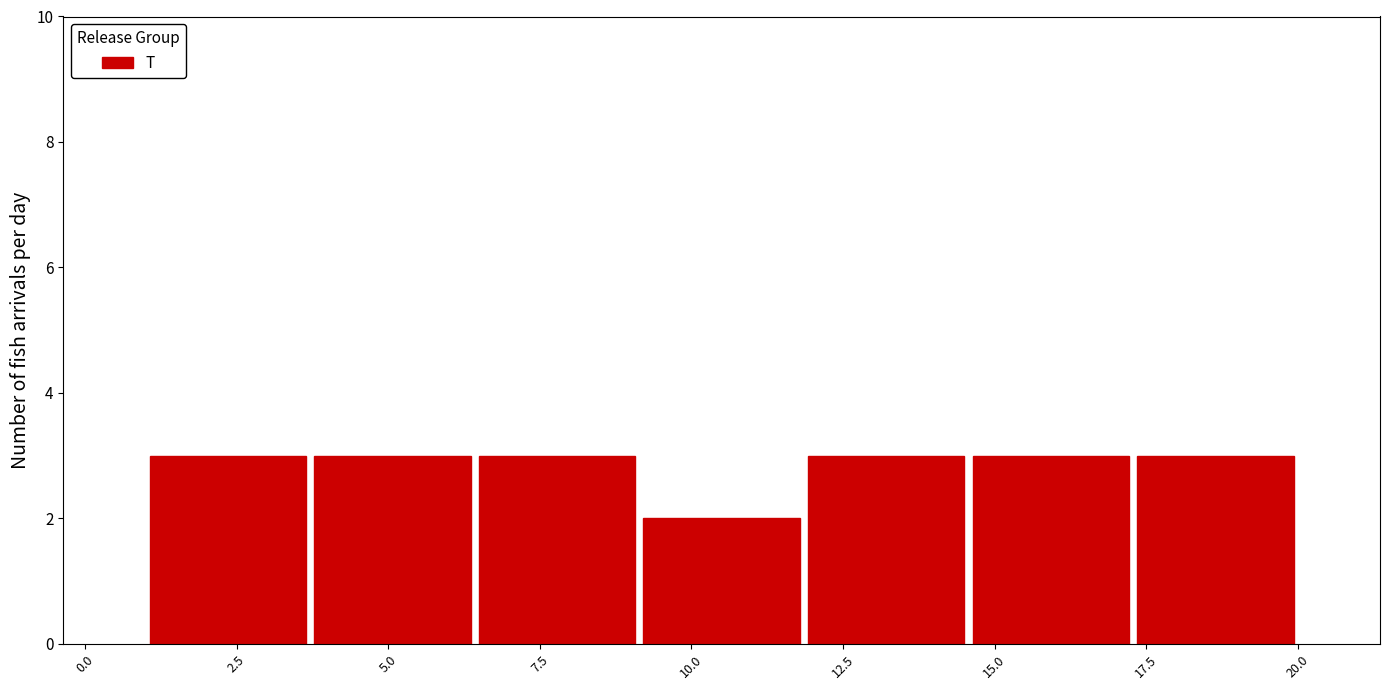

Reading left to right, transcribe this chart: for each bar, give the range it covers on the x-axis and its height. Neither the bar edges nor the heights are printed on the chart, so give them approximately, as read against the axes.

1.0 to 3.5: 3
3.5 to 6.5: 3
6.5 to 9.0: 3
9.0 to 12.0: 2
12.0 to 14.5: 3
14.5 to 17.5: 3
17.5 to 20.0: 3